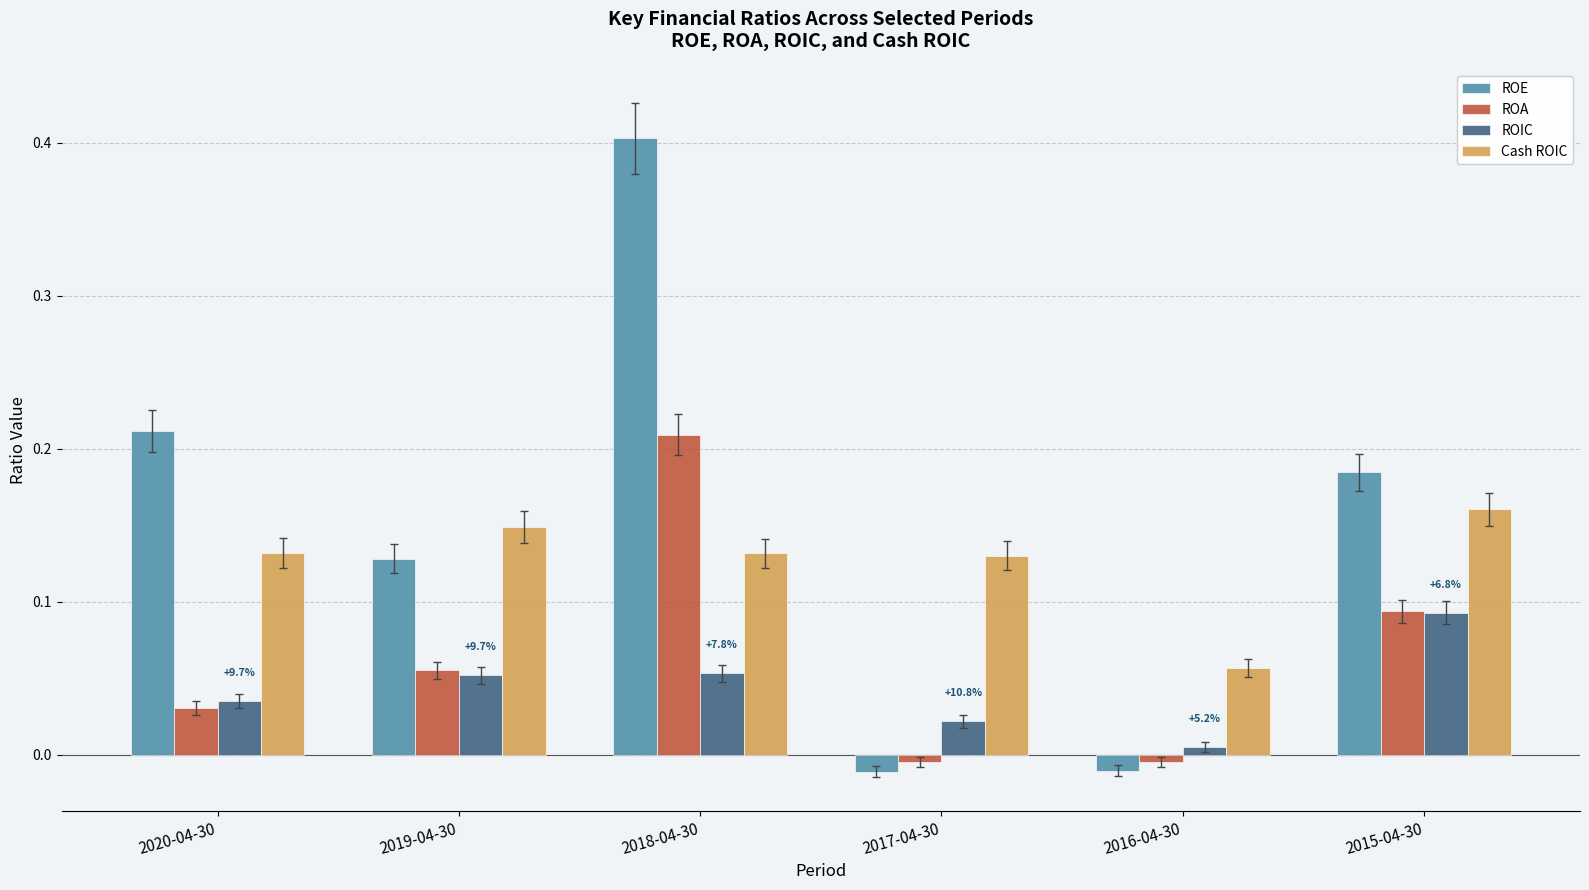

True or false: ROA has a value of -0.0 at 2017-04-30.

True